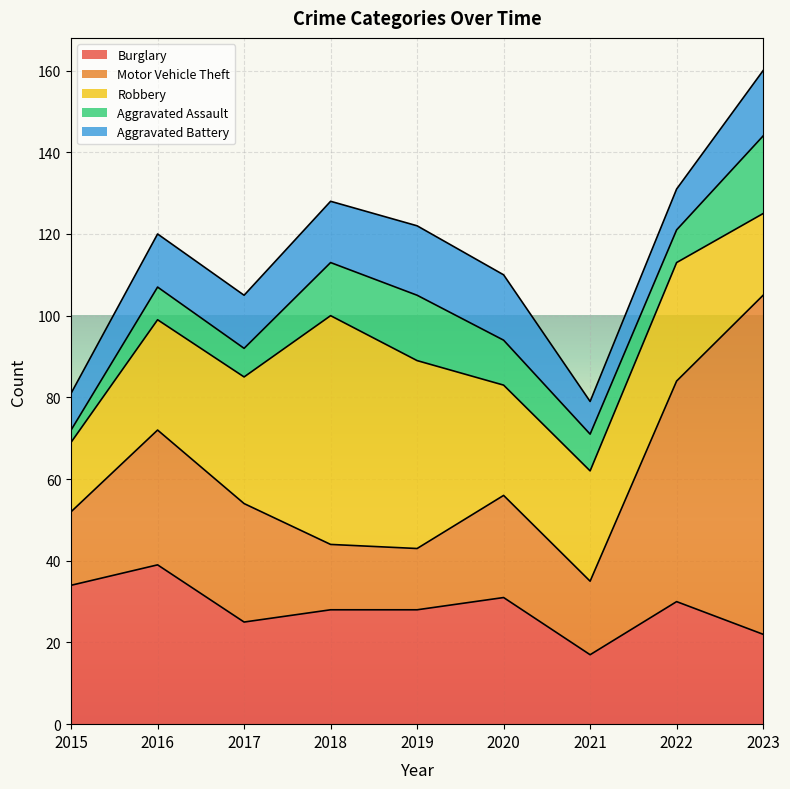

The value of Motor Vehicle Theft at 2015 is 11. True or false?

False